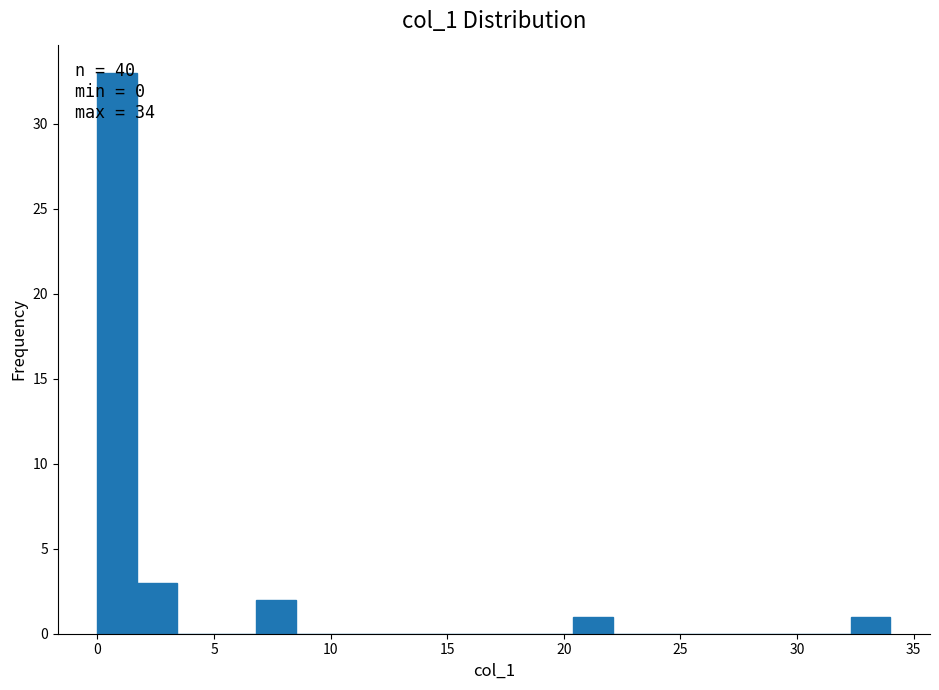

Read against the x-axis, roughly where is the centre of the tallest bar?

1.0